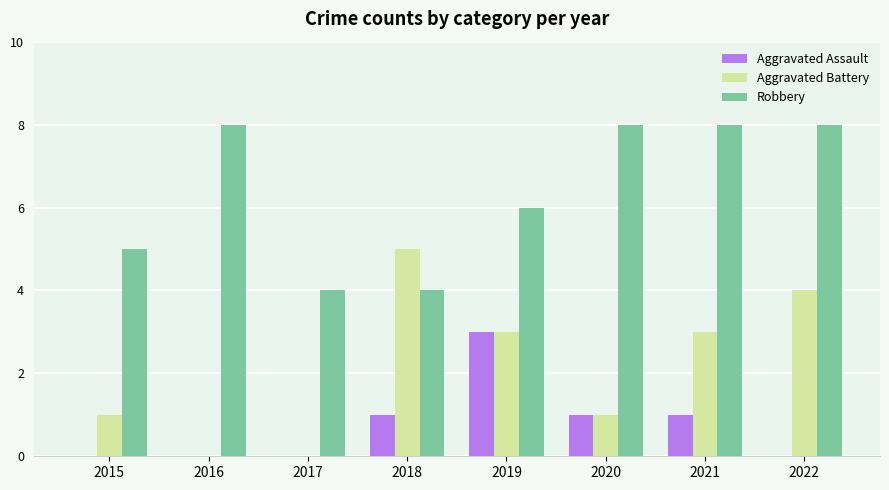

Is the value of Aggravated Assault at 2020 greater than the value of Robbery at 2022?

No